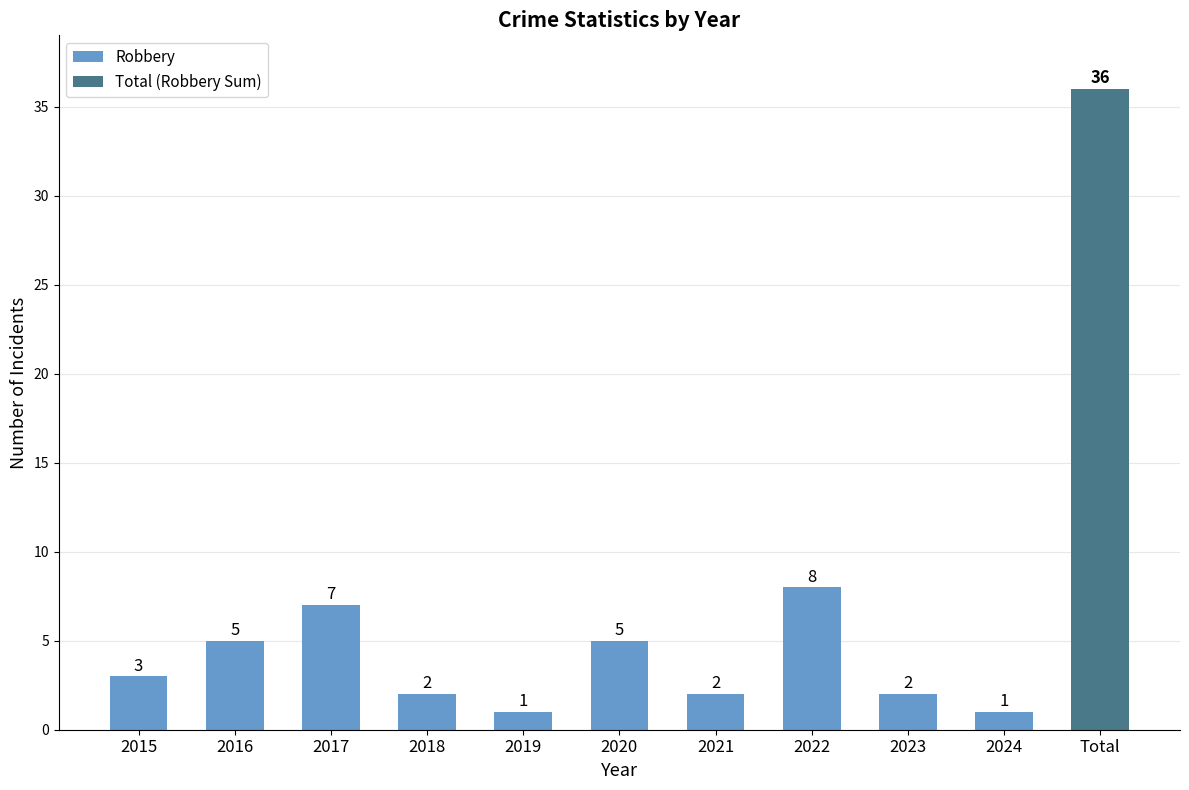

Where is the data nearest to the value 4?

2015